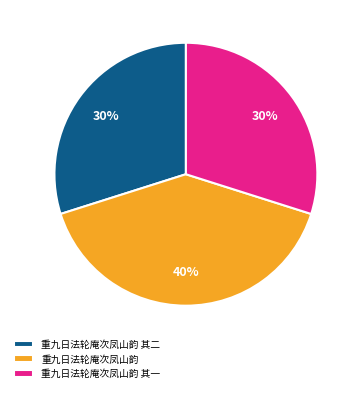

How many segments does this pie chart have?

3